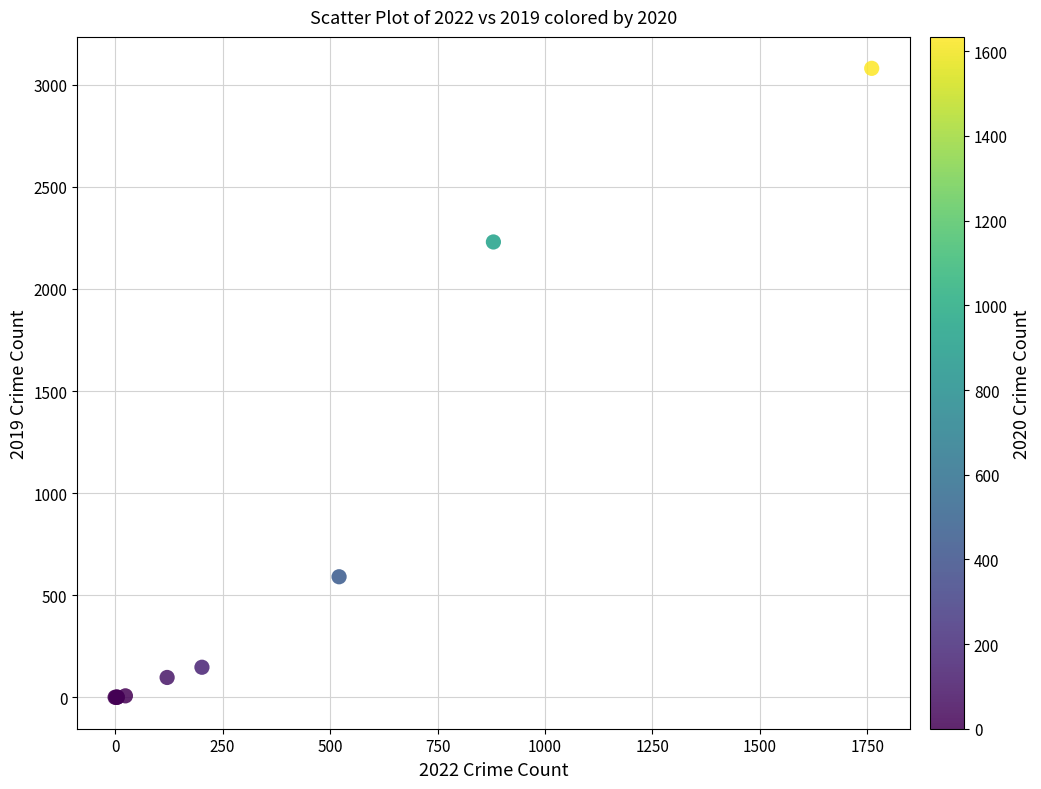

What Y value in the scatter plot is closest to 1540?

2230